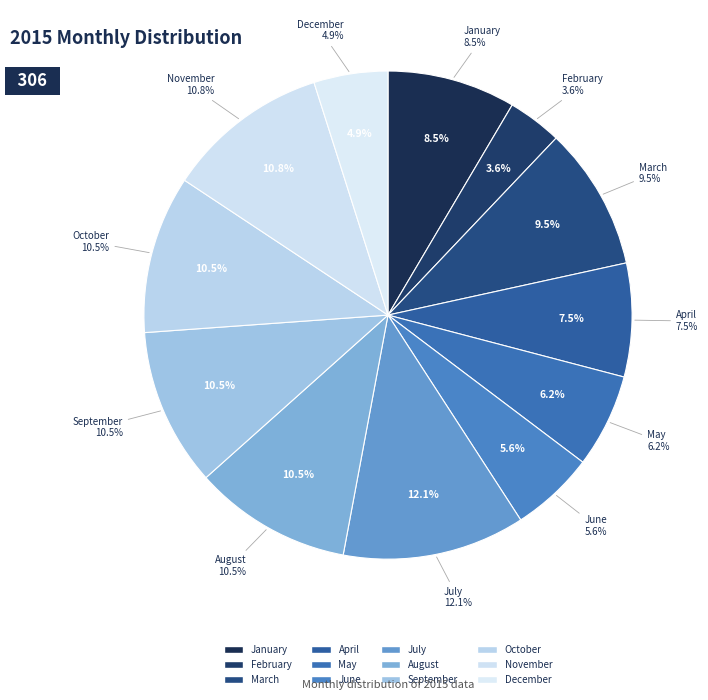

Rank the categories by value from lowest to highest.

February, December, June, May, April, January, March, August, September, October, November, July